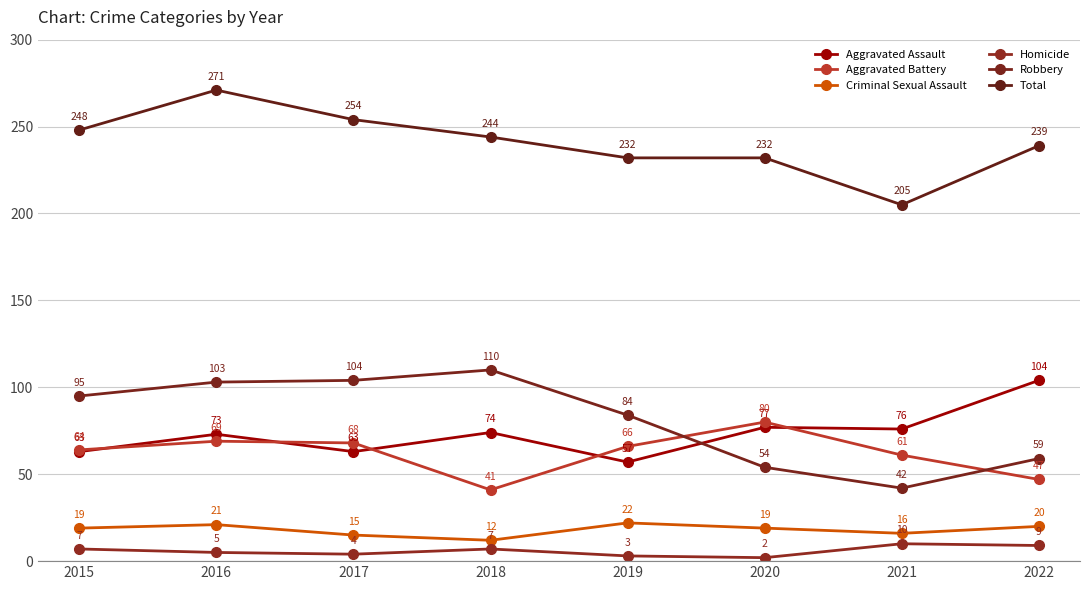

At how many categories does at least one series exceed 189?

8